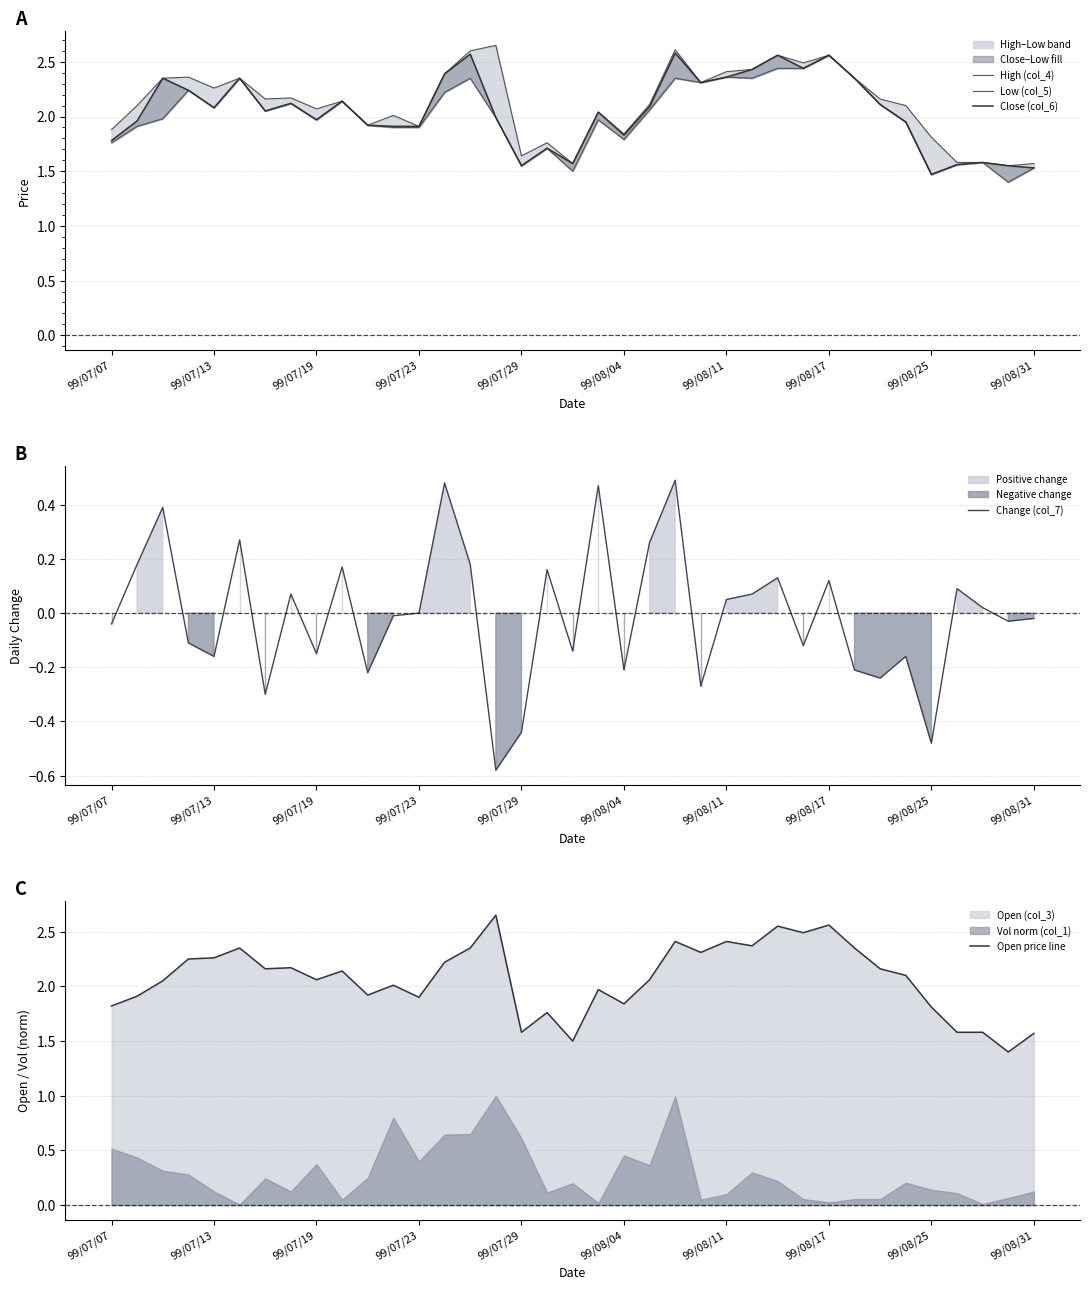

Is it true that Close (col_6) equals 2.6 at 26?

True